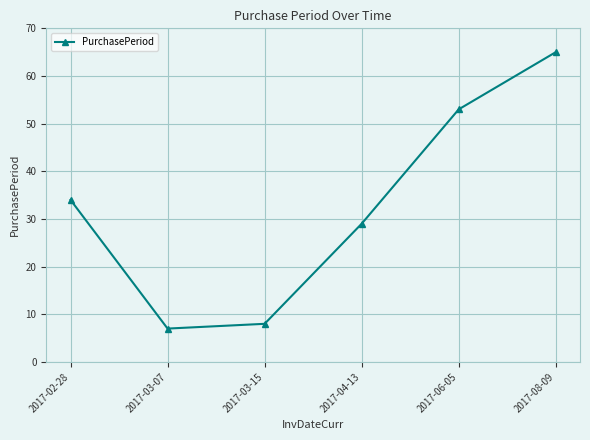

What is the average value?

33